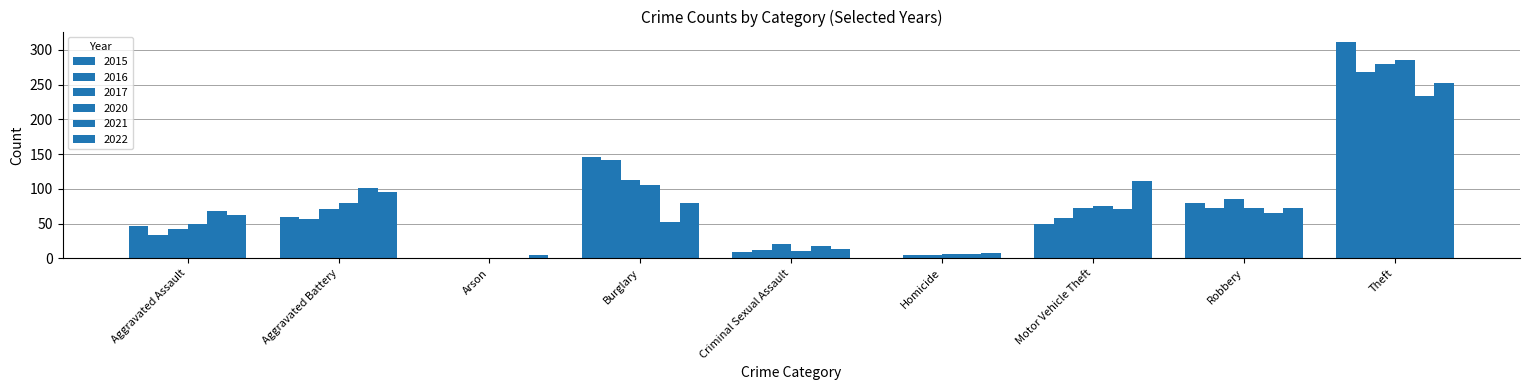

How many groups of bars are there?

9